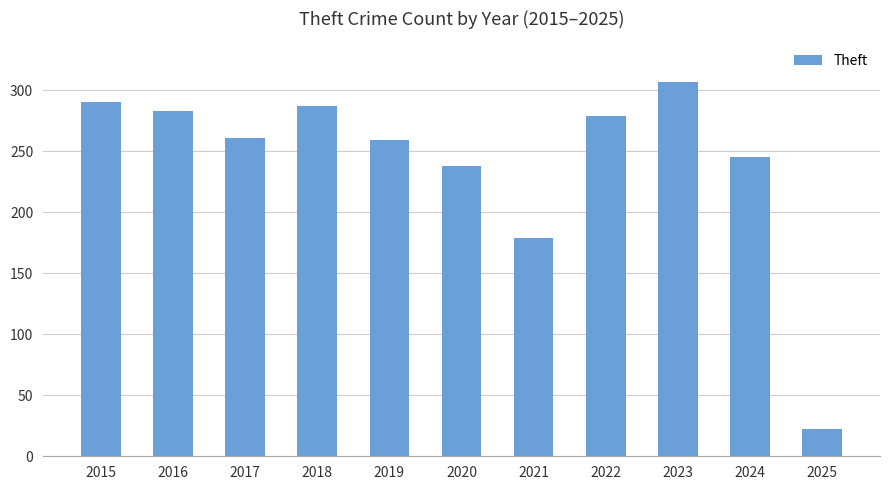

What is the greatest value displayed?

307